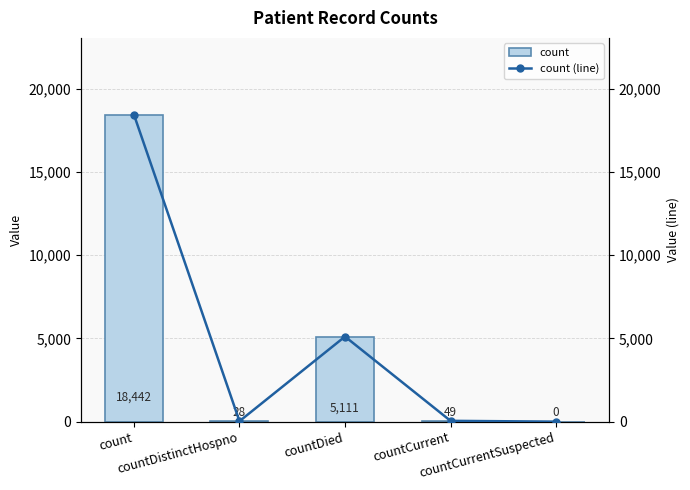

How many data points in count (line) are above 49?

2